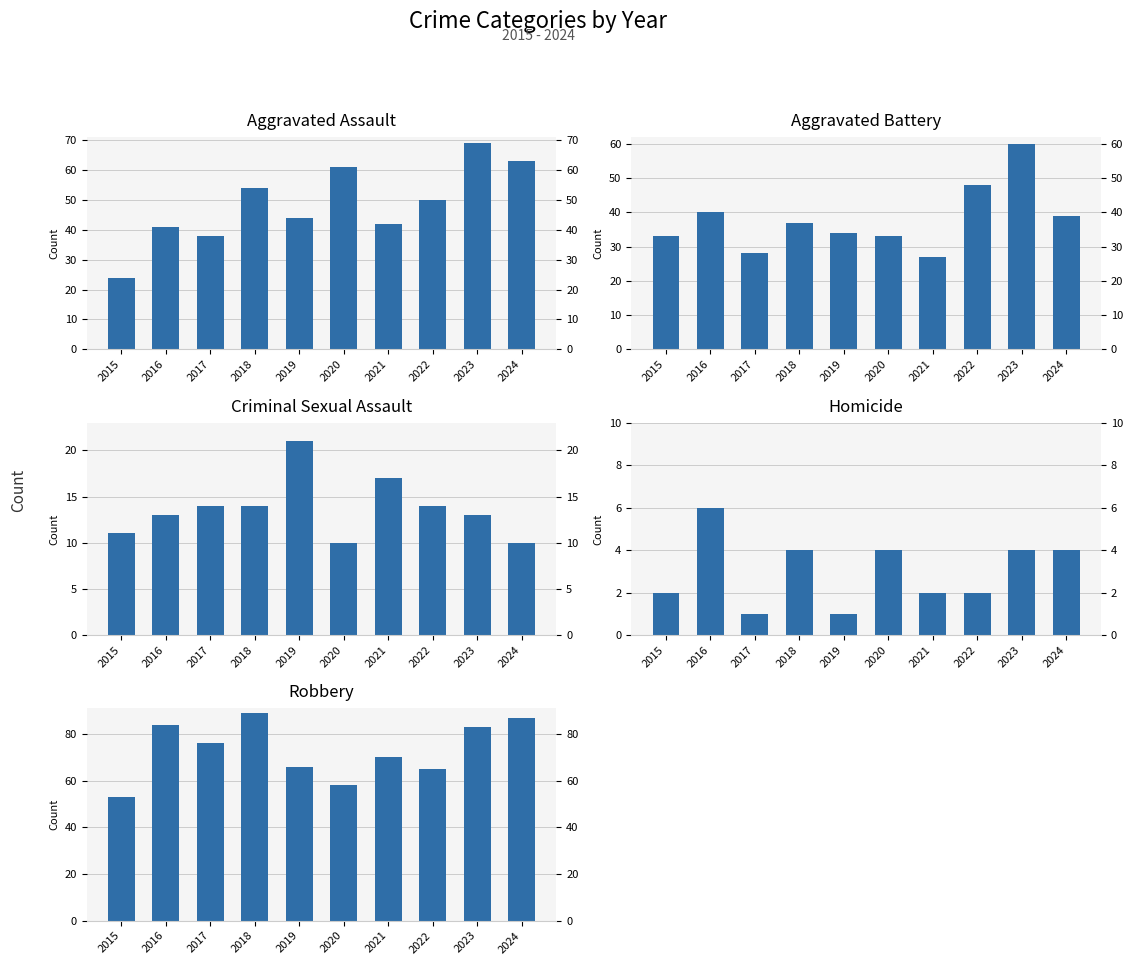

What is the maximum value shown in the chart?

89